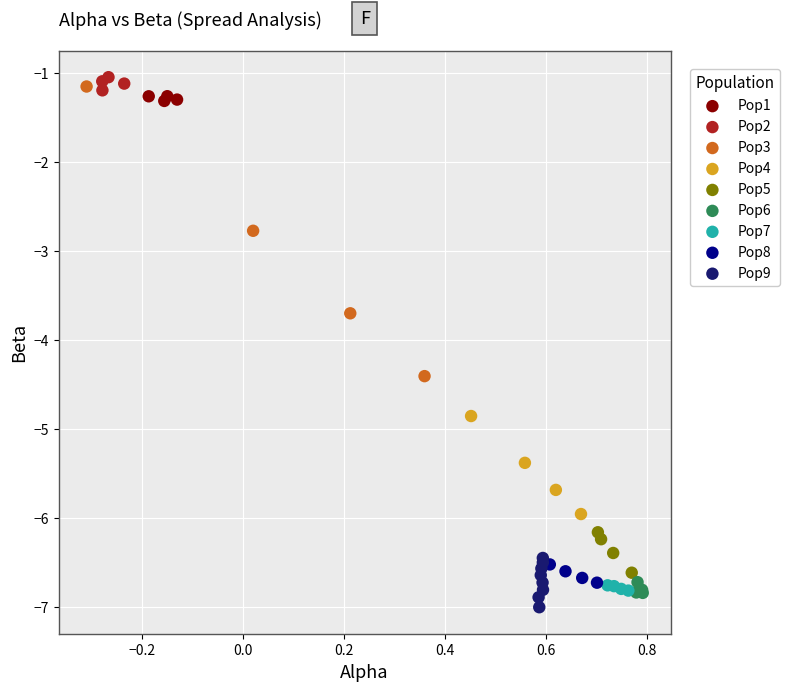

Which series has the widest spread of Y values?

Pop3